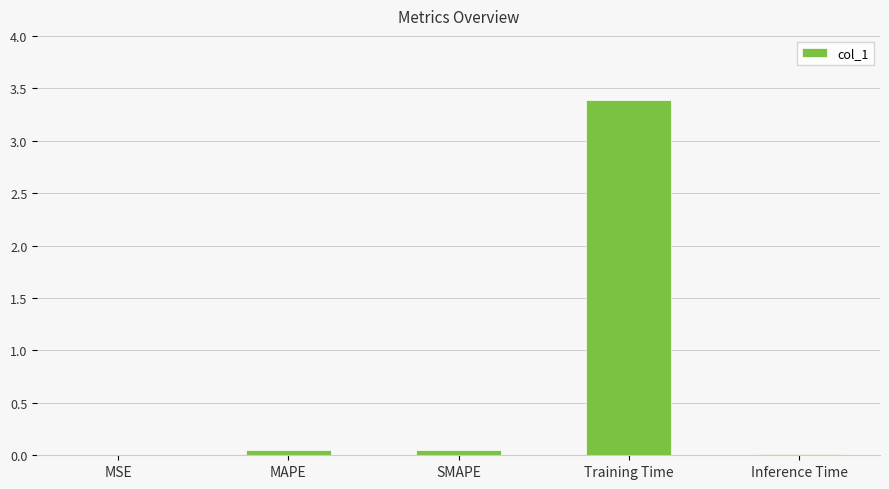

How many series are shown in this chart?

1